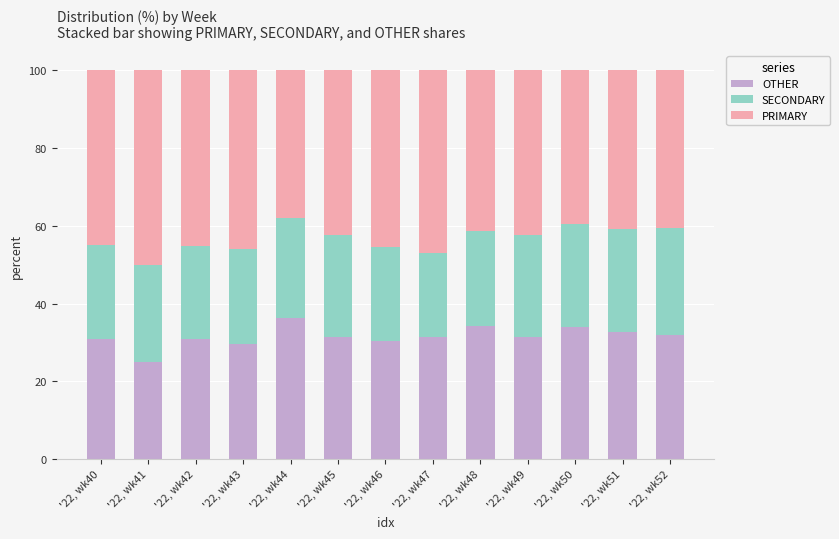

At which label does OTHER reach its minimum?

'22, wk41